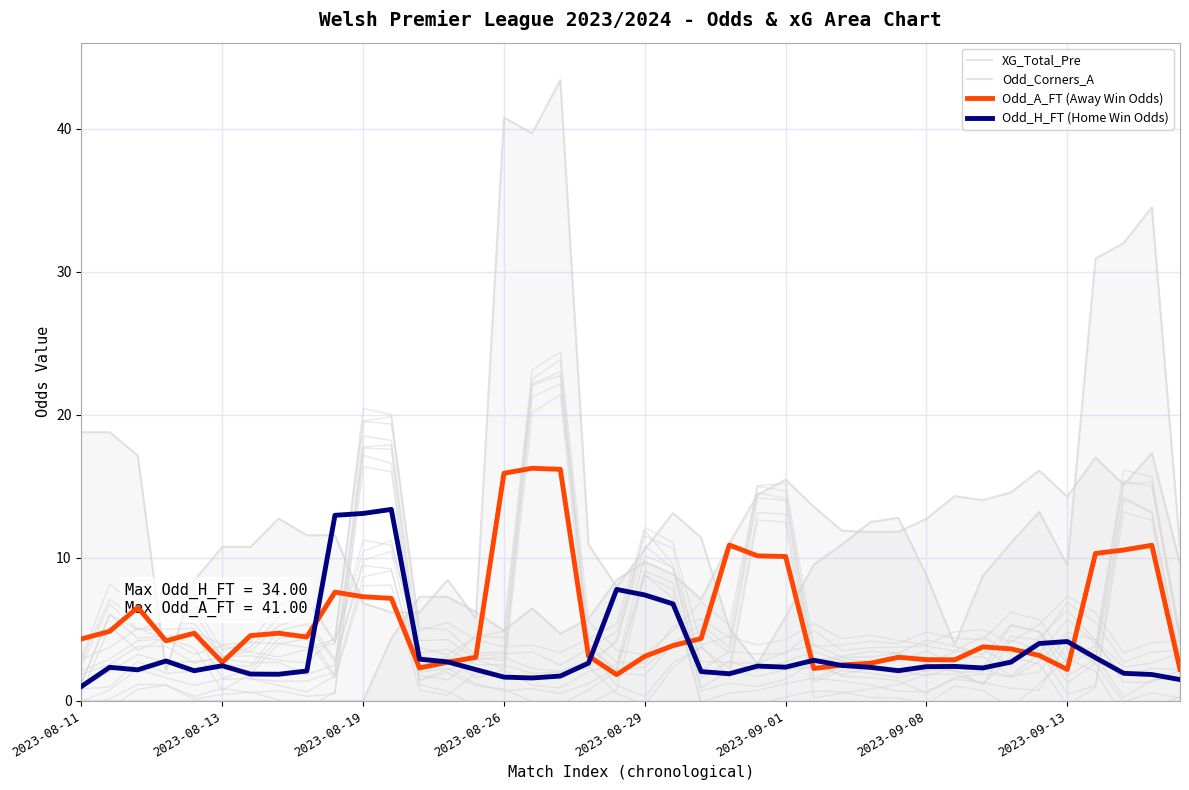

Does the chart display data point markers on the line(s)?

No